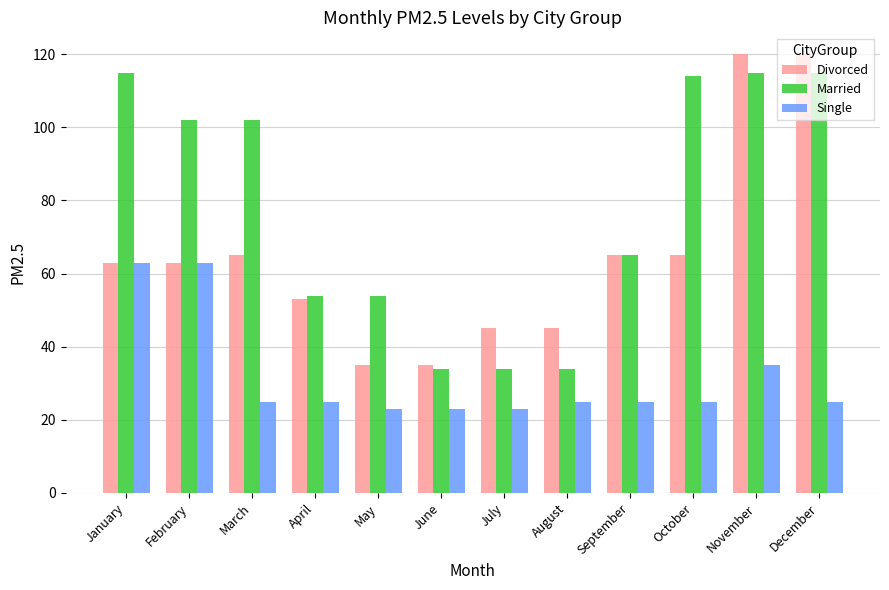

What are all the series names shown in the legend?

Divorced, Married, Single